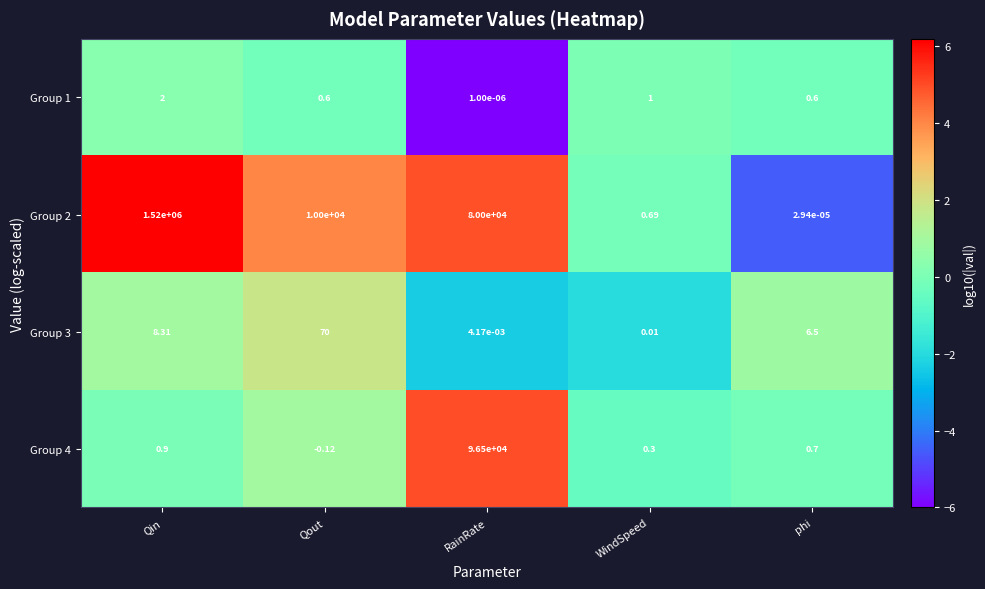

Is the value of Group 1 at RainRate greater than the value of Group 3 at Qout?

No